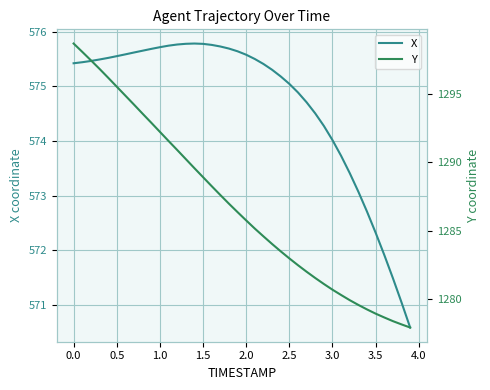

What is the lowest value of the X series?

570.6